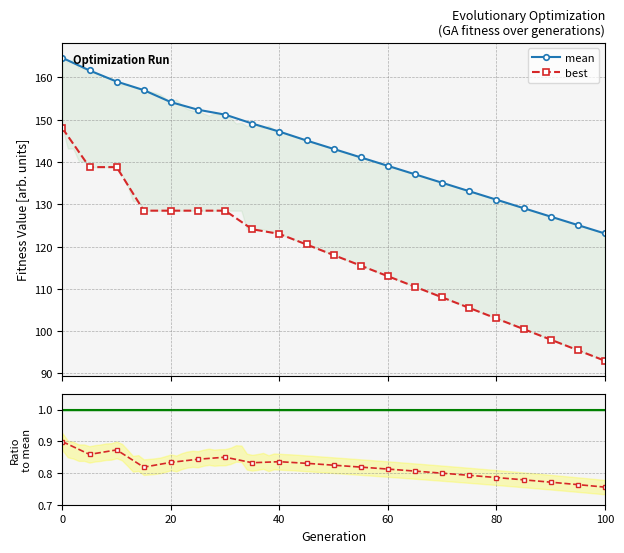

What is the smallest value displayed?

0.8